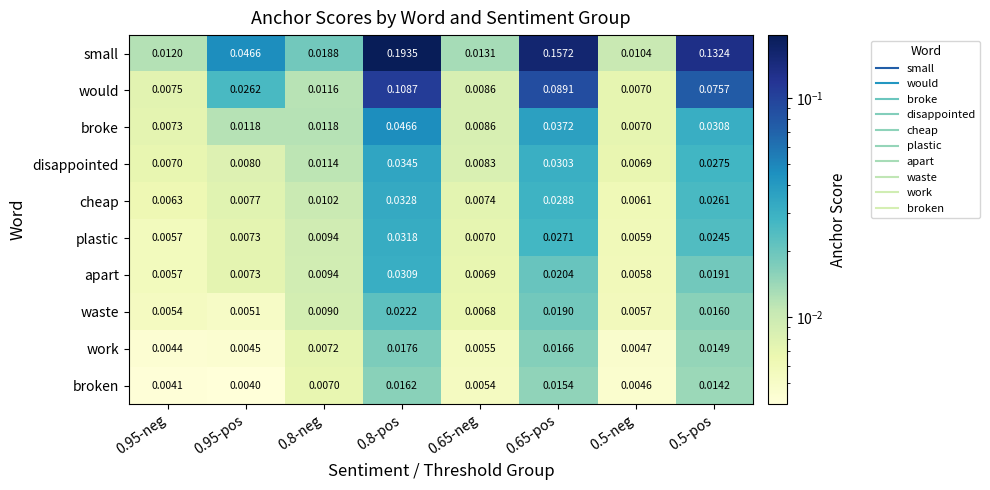

List the series in order of their peak value, highest first.

small, would, broke, disappointed, cheap, plastic, apart, waste, work, broken